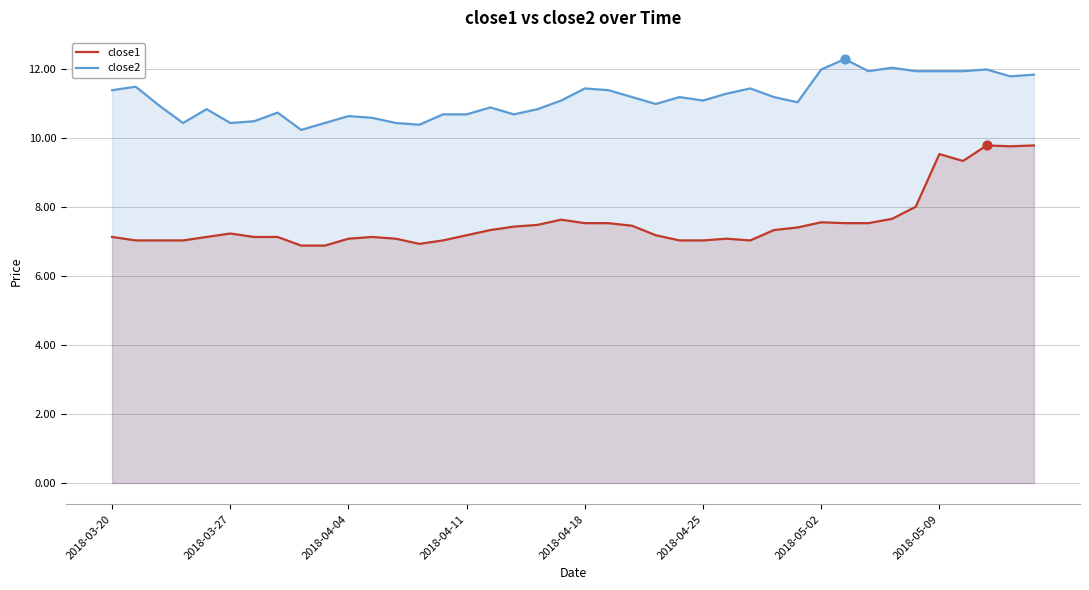

Which series contains the highest Y value?

close2